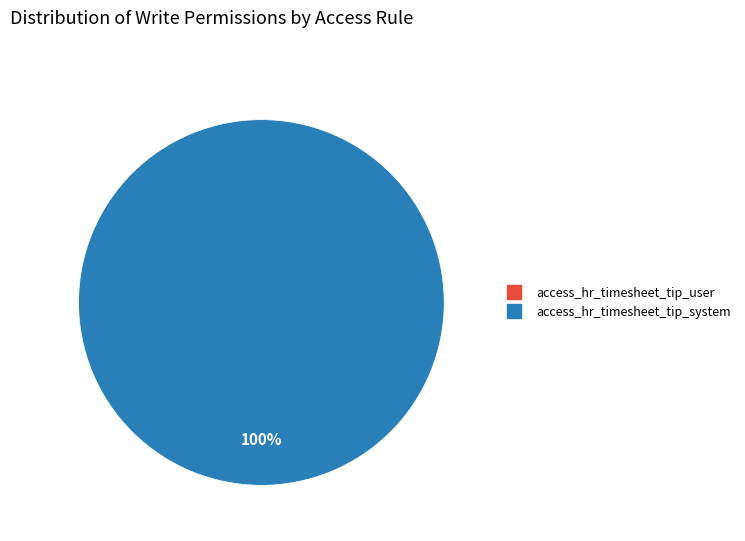

To the nearest percent, what is the combined percentage of access_hr_timesheet_tip_system and access_hr_timesheet_tip_user?

100%